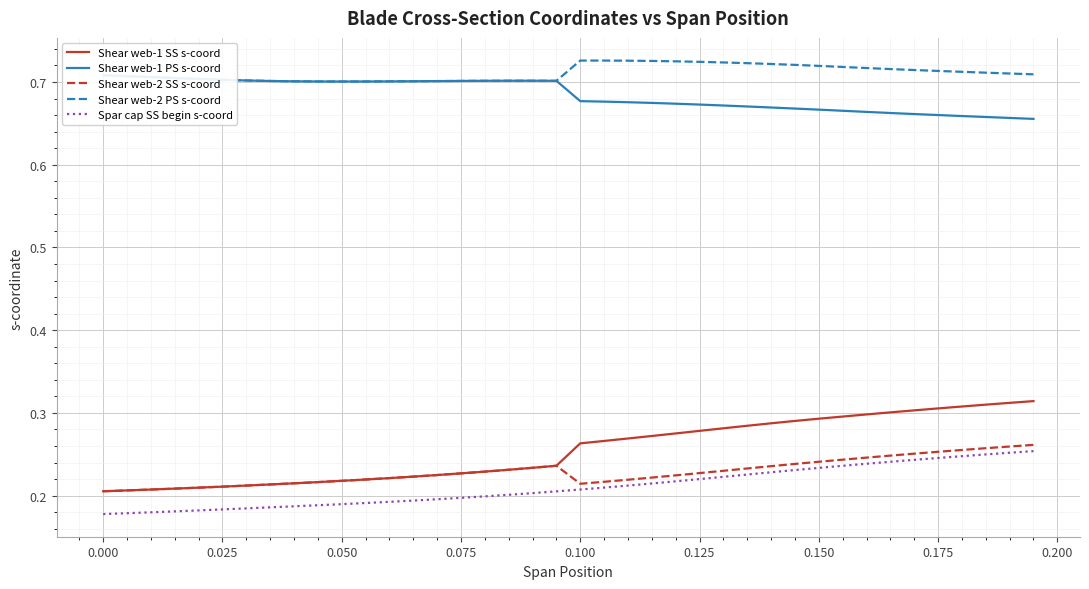

True or false: Spar cap SS begin s-coord and Shear web-1 SS s-coord intersect in this chart.

False